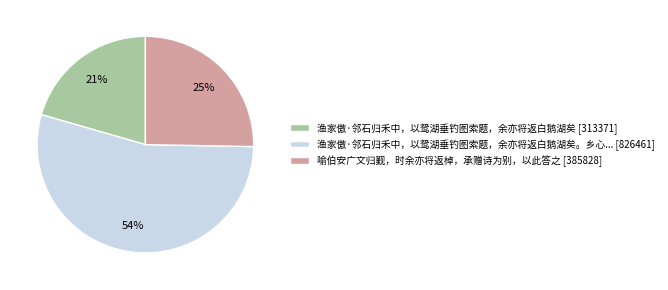

To the nearest percent, what is the combined percentage of 喻伯安广文归觐，时余亦将返棹，承赠诗为别，以此答之 [385828] and 渔家傲·邻石归禾中，以鸳湖垂钓图索题，余亦将返白鹅湖矣 [313371]?

46%